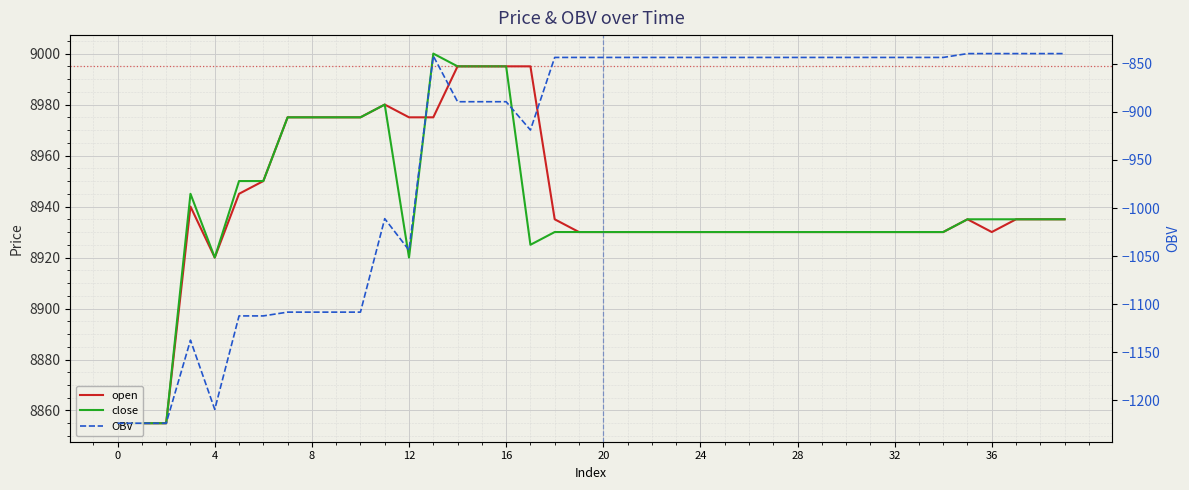

Which series changed the most between 25 and 31?

open